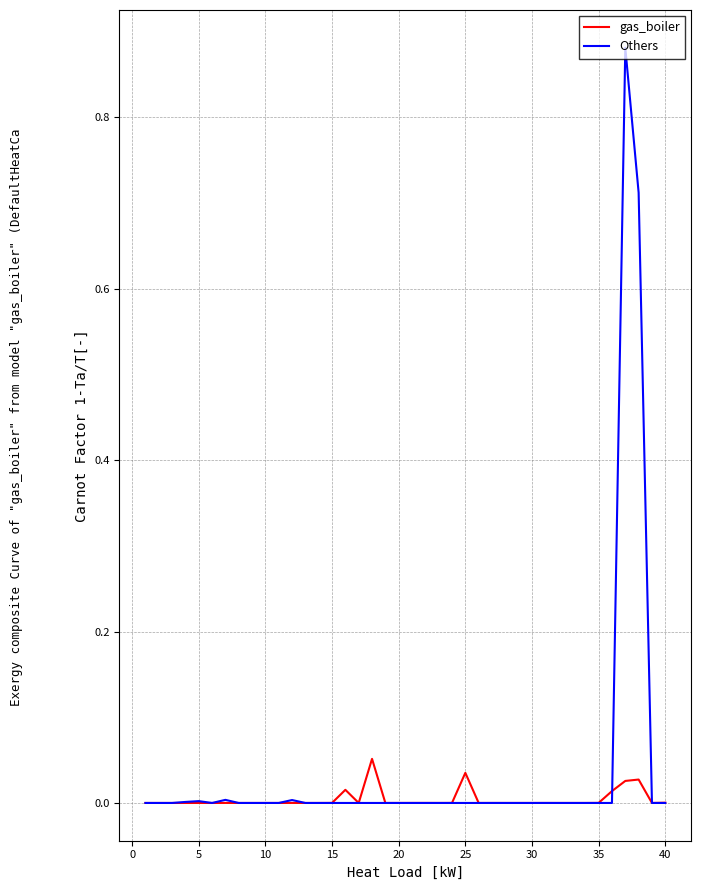

Which series has the largest range (max minus min)?

Others